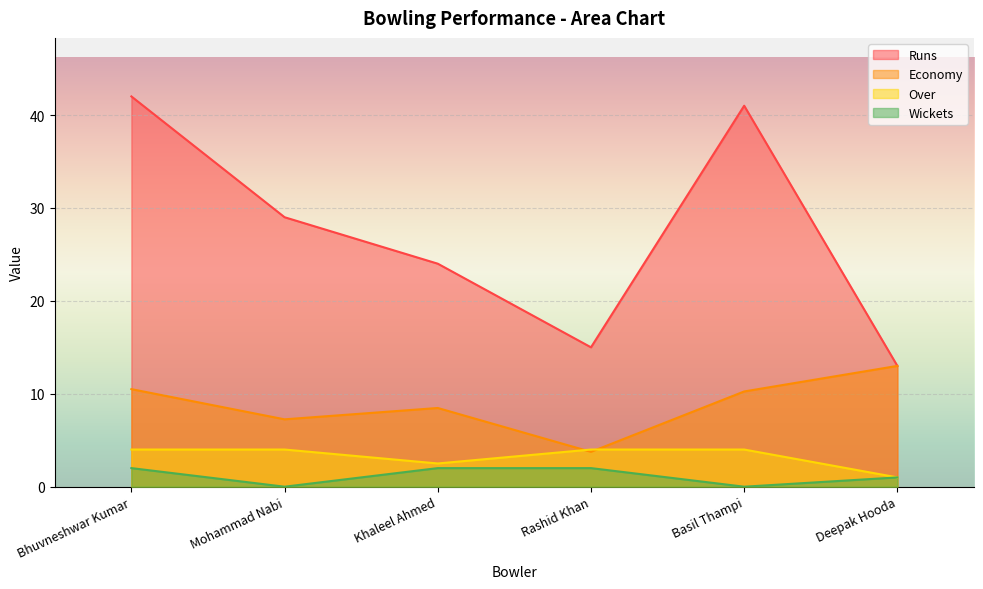

At which label is Wickets closest to 1?

Deepak Hooda